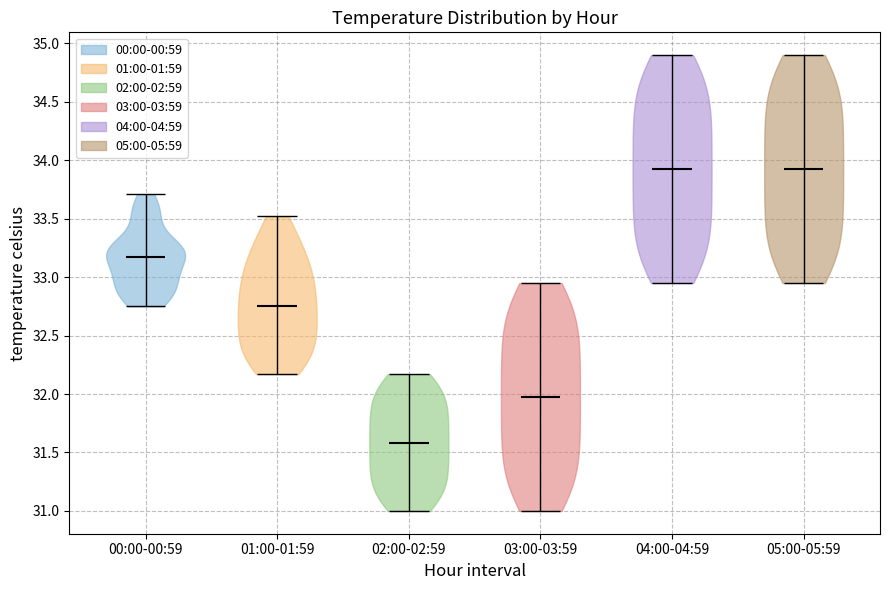

Which violin has the lowest median line?

02:00-02:59